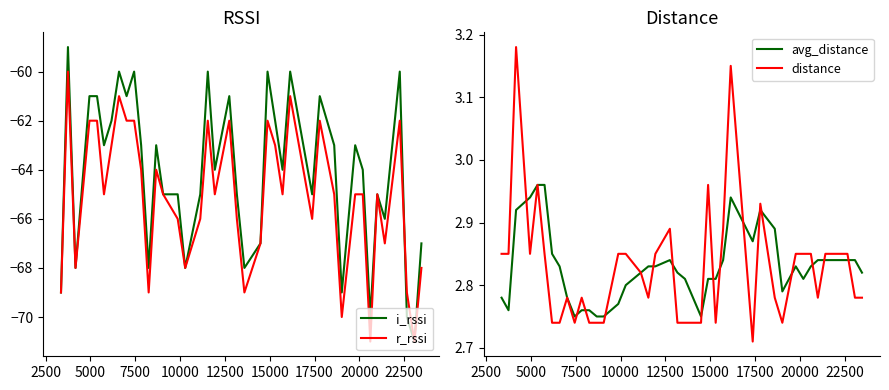

What is the smallest value displayed?

-71.0